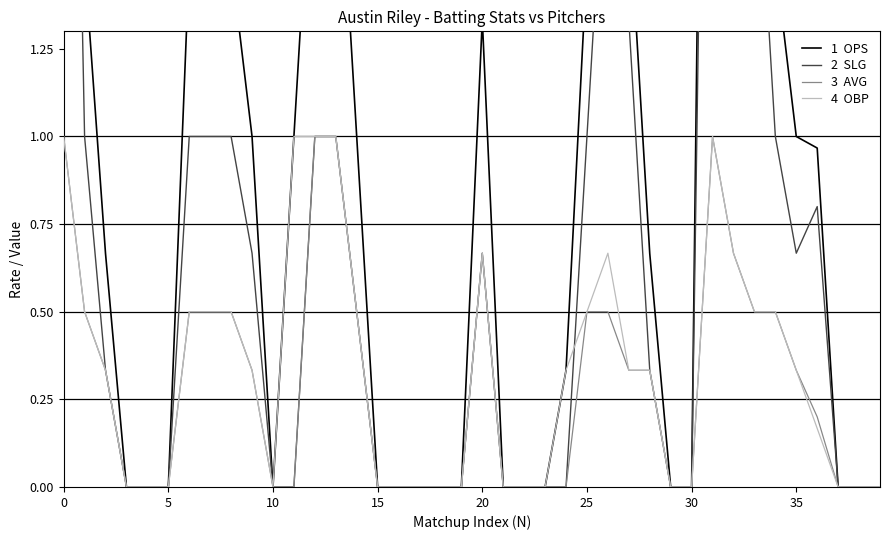

Count the number of data series in this chart.

4